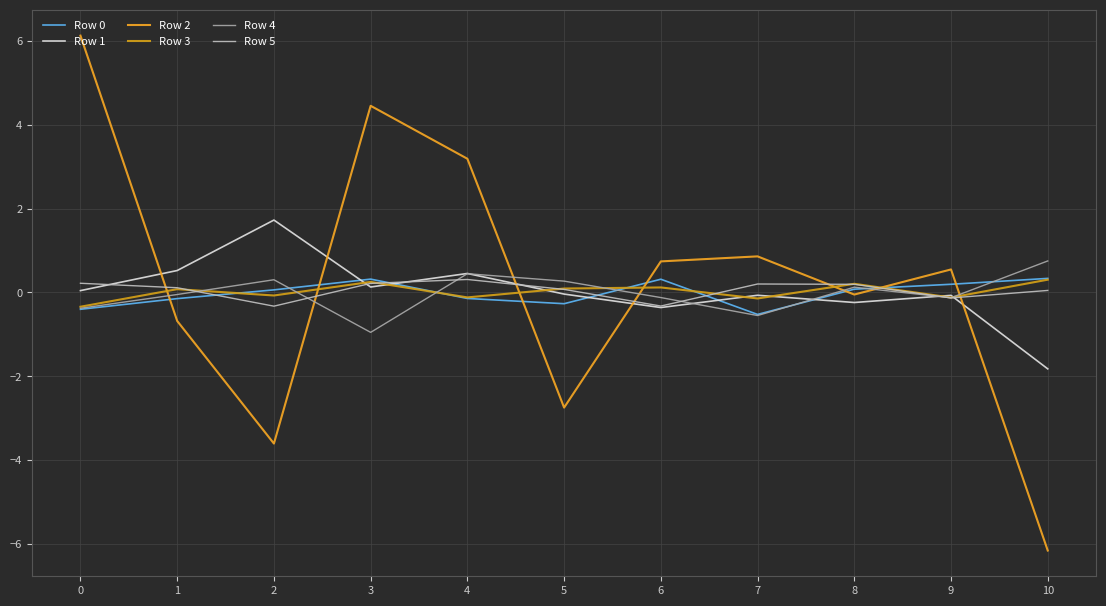

Does the chart have visible grid lines?

Yes